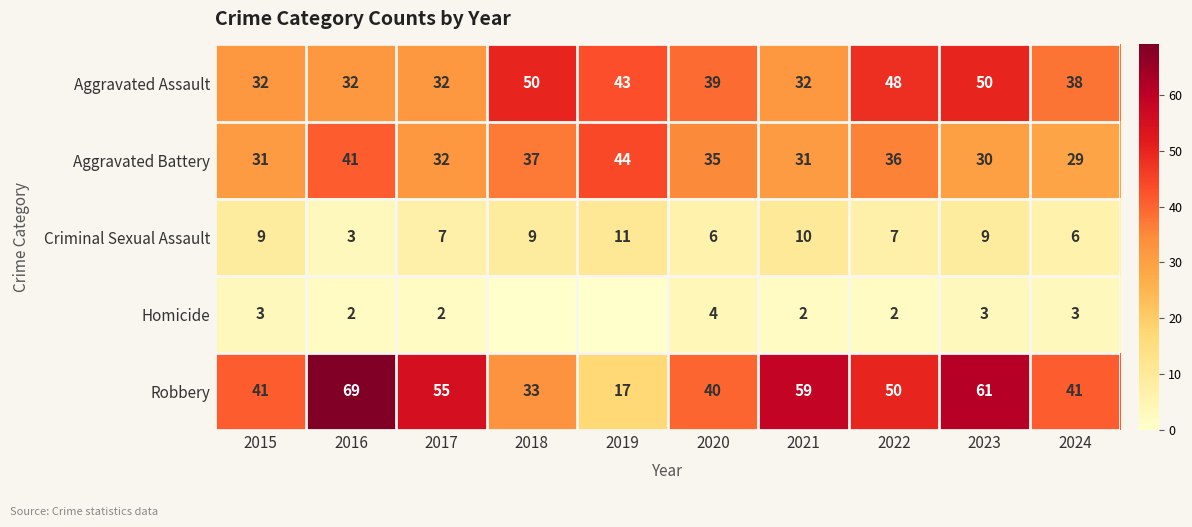

True or false: Homicide has a value of 2 at 2016.

True